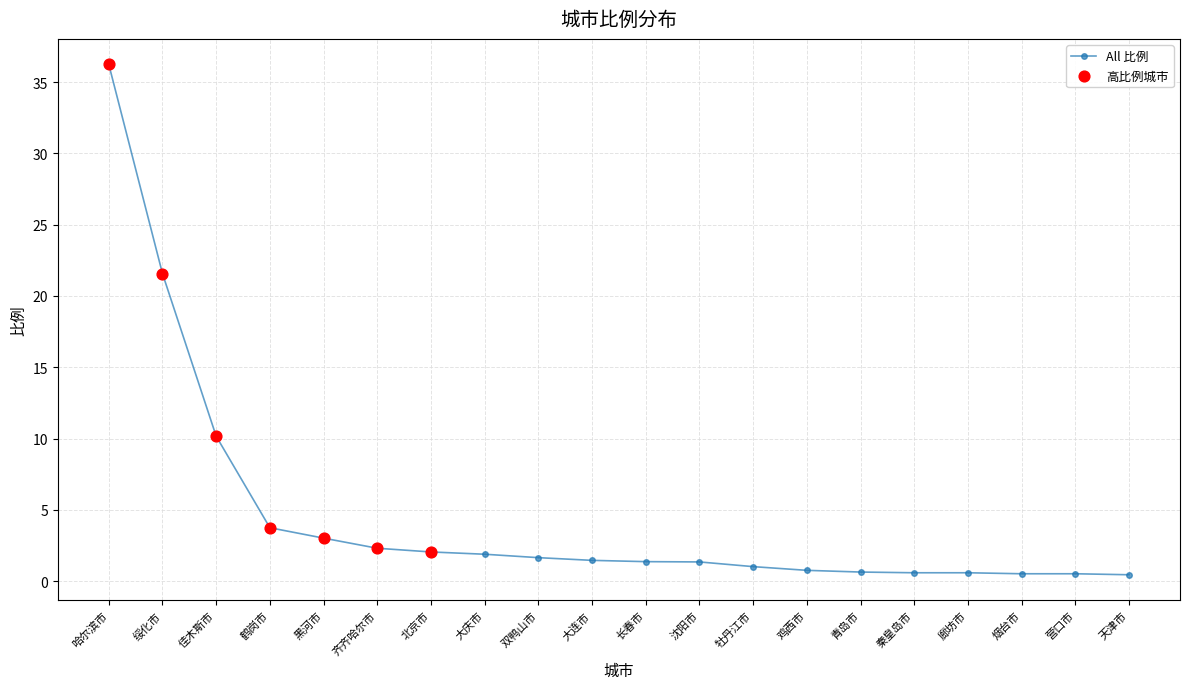

Between 牡丹江市 and 鹤岗市, which is larger?

鹤岗市